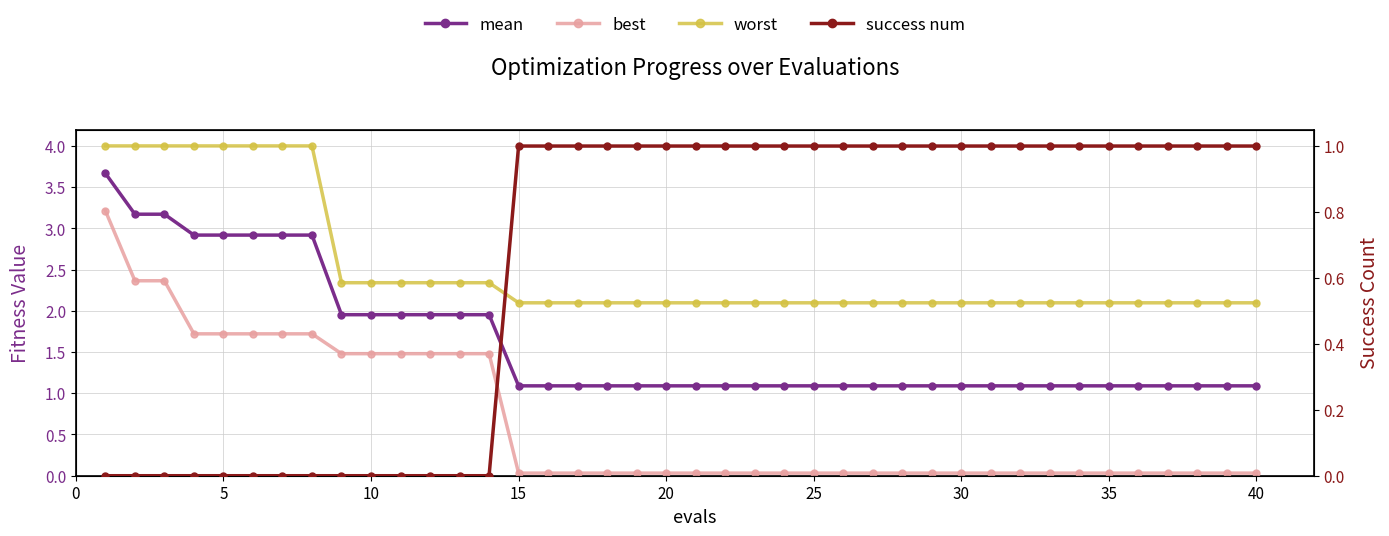

True or false: worst and best intersect in this chart.

False